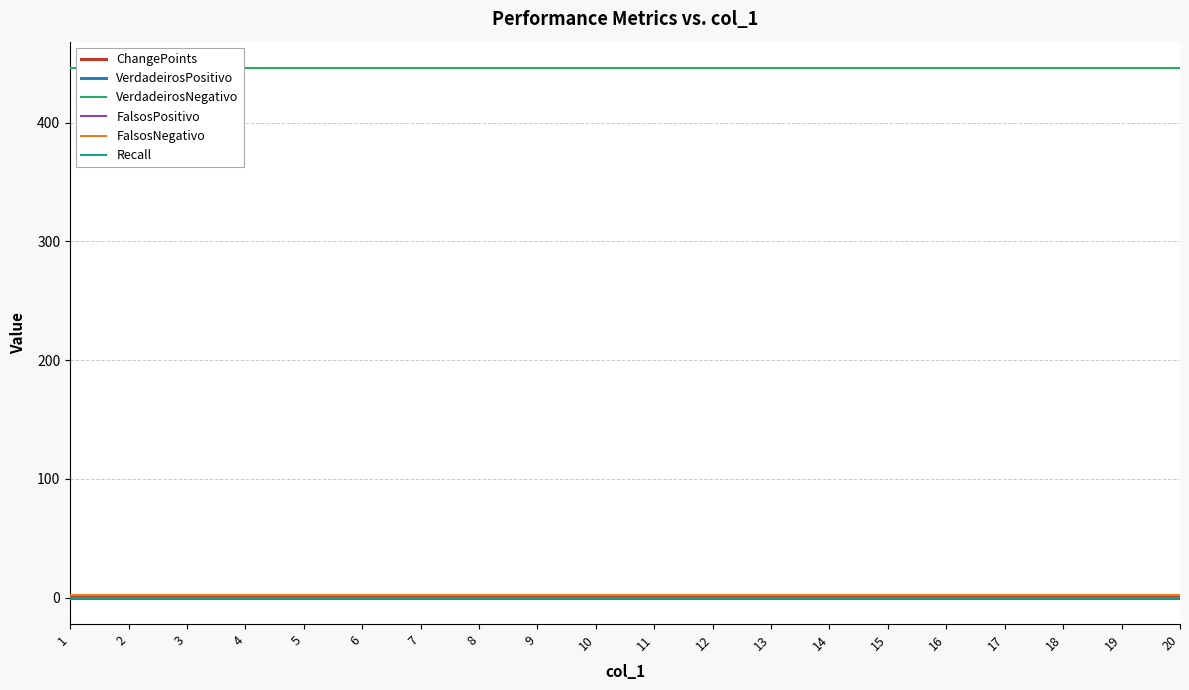

Reading left to right, extract all data points from this chart.

ChangePoints: 2	2	2	2	2	2	2	2	2	2	2	2	2	2	2	2	2	2	2	2
VerdadeirosPositivo: 0	0	0	0	0	0	0	0	0	0	0	0	0	0	0	0	0	0	0	0
VerdadeirosNegativo: 446	446	446	446	446	446	446	446	446	446	446	446	446	446	446	446	446	446	446	446
FalsosPositivo: 0	0	0	0	0	0	0	0	0	0	0	0	0	0	0	0	0	0	0	0
FalsosNegativo: 2	2	2	2	2	2	2	2	2	2	2	2	2	2	2	2	2	2	2	2
Recall: 0	0	0	0	0	0	0	0	0	0	0	0	0	0	0	0	0	0	0	0